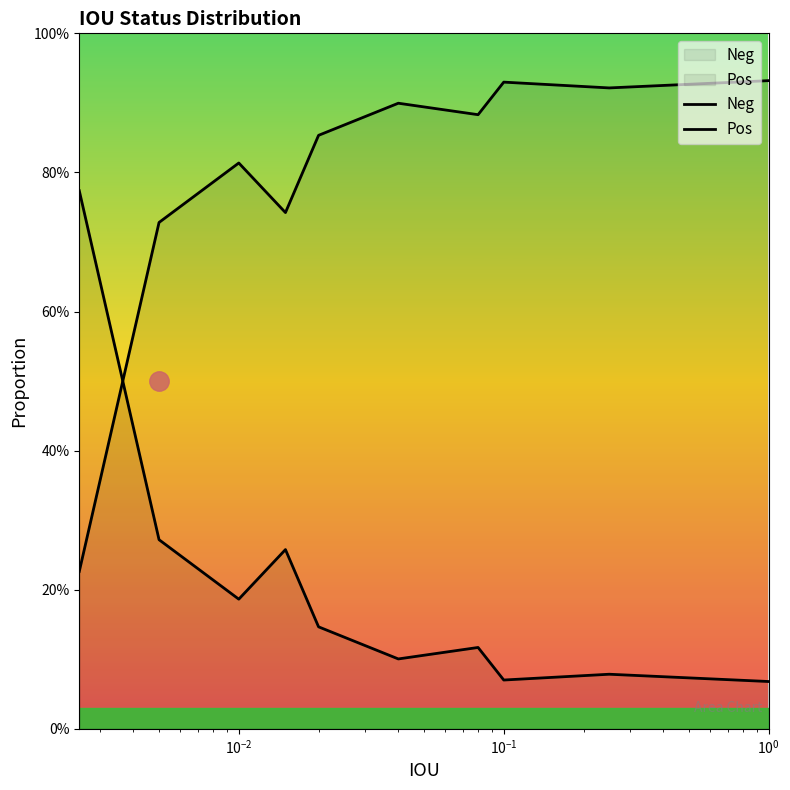

True or false: Neg has a value of 0.1 at $\mathdefault{10^{1}}$.

False